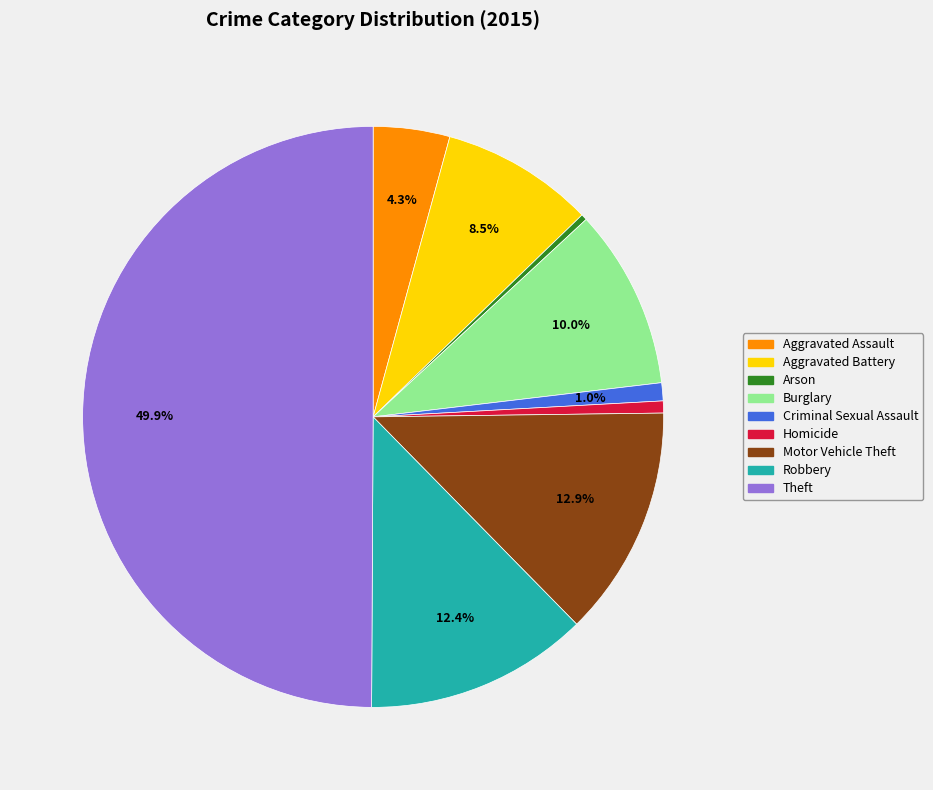

Between Robbery and Aggravated Assault, which is larger?

Robbery